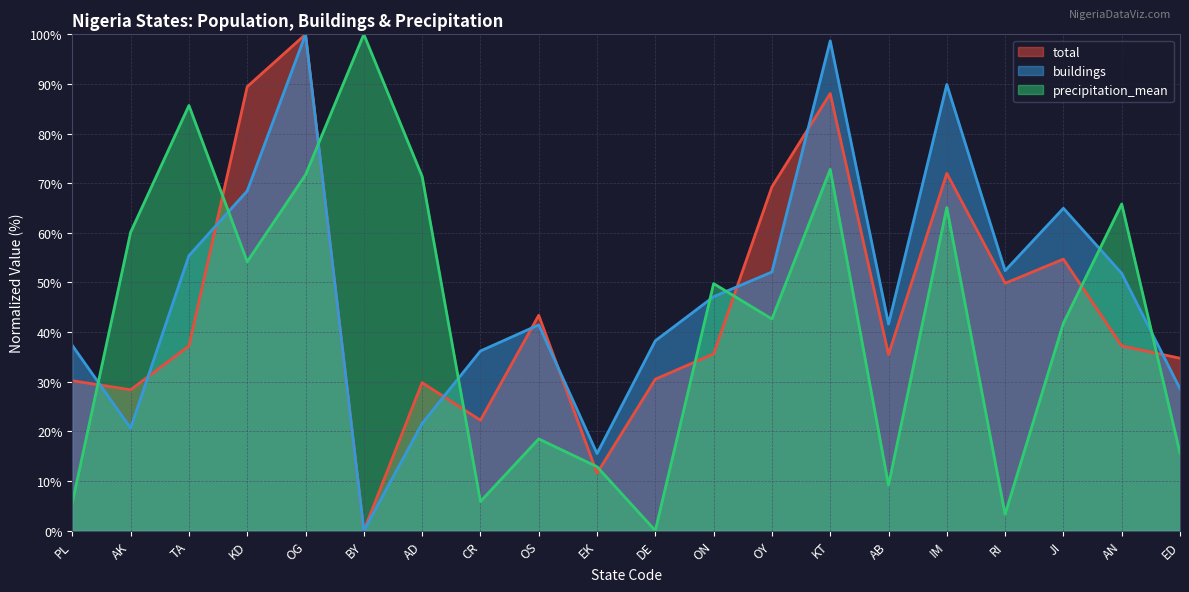

The total series shows 30.5 at DE. True or false?

True